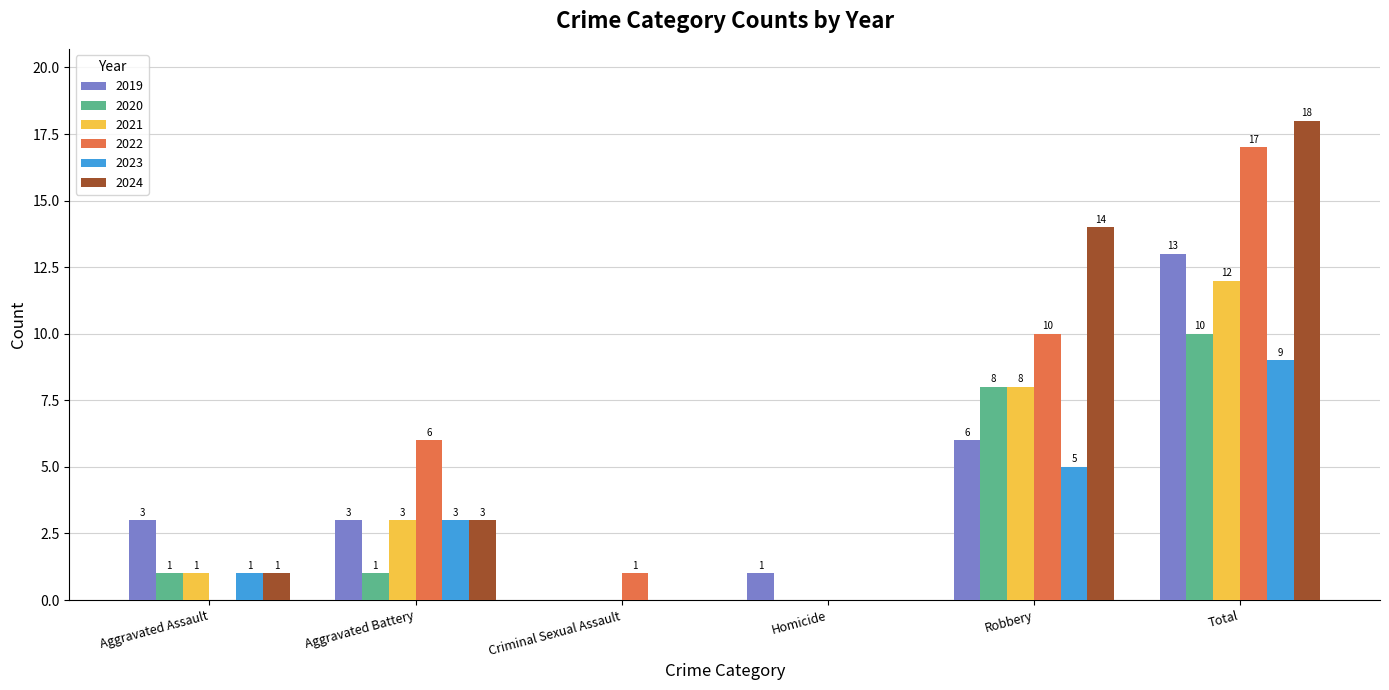

At which label does 2021 reach its peak?

Total